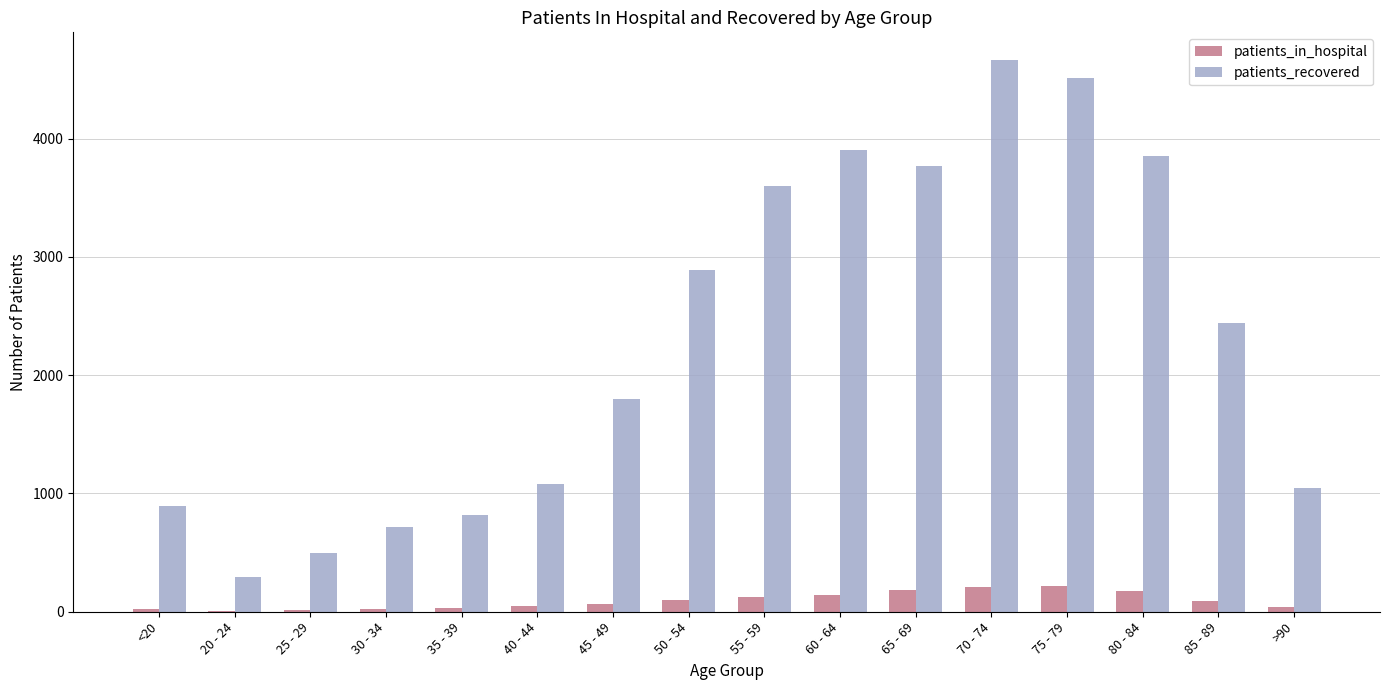

Which series has the largest total across all categories?

patients_recovered